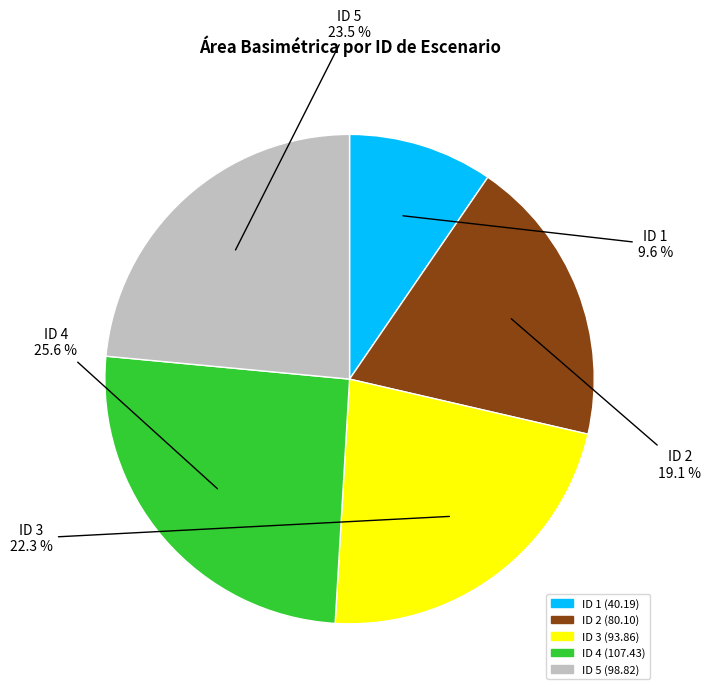

True or false: ID 3 accounts for 22% of the total.

True